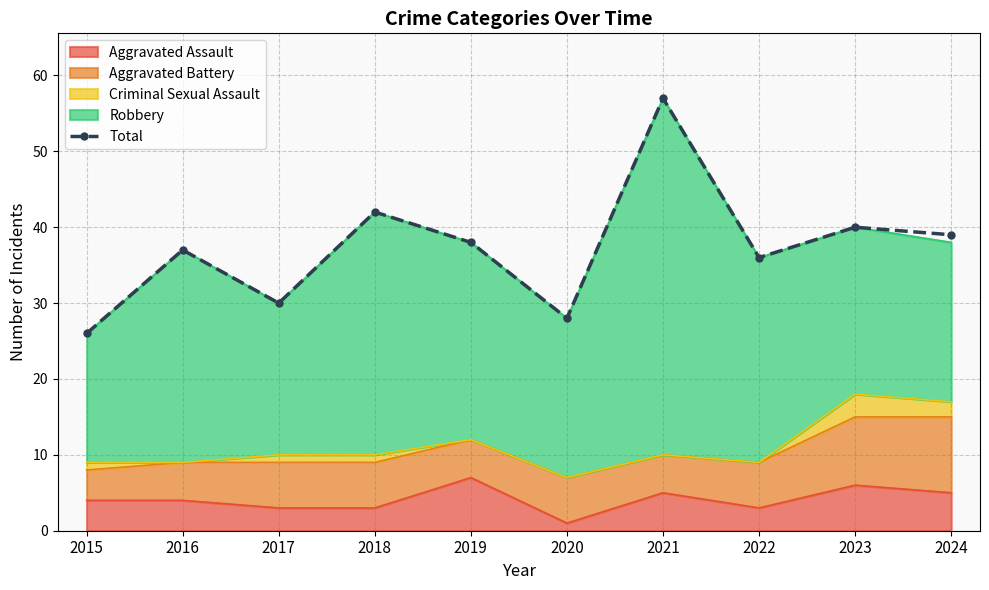

Which label corresponds to the largest value in the chart?

2021